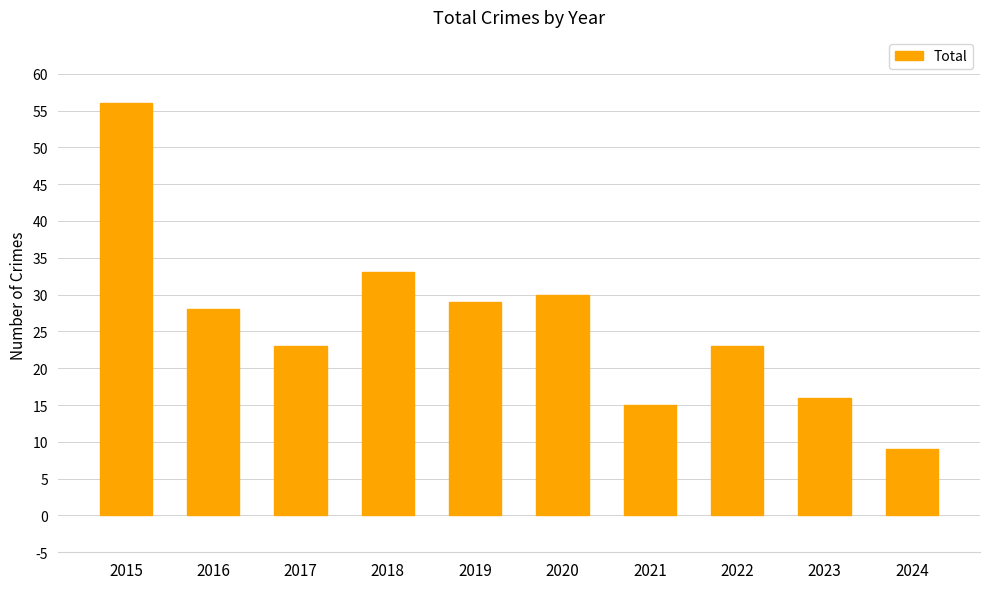

Are the bars grouped side by side (vs. stacked)?

No